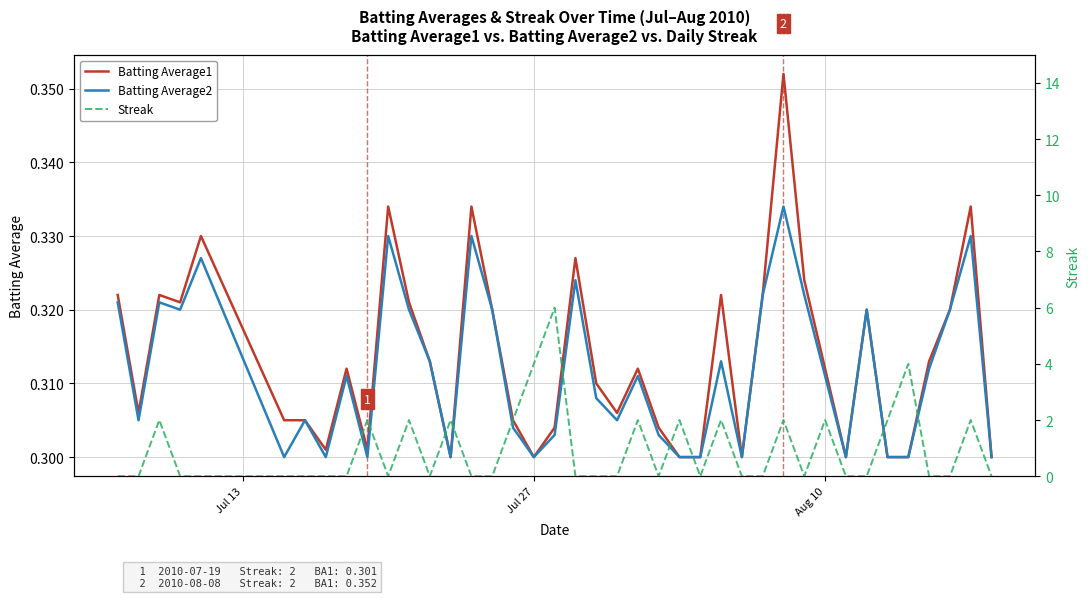

How many series are shown in this chart?

3